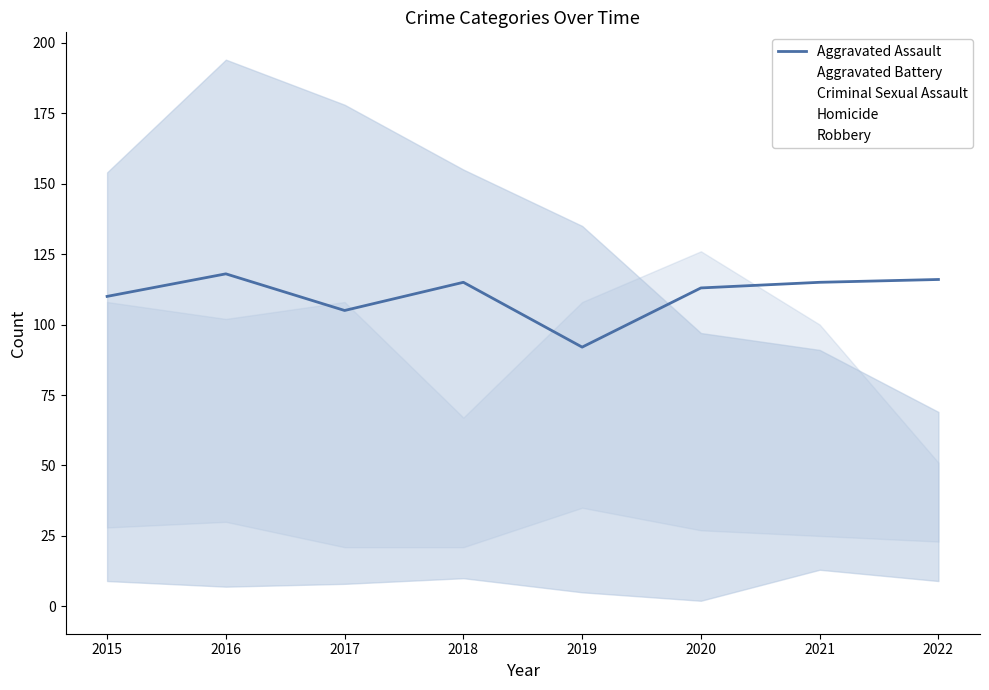

What is the minimum value shown in the chart?

92